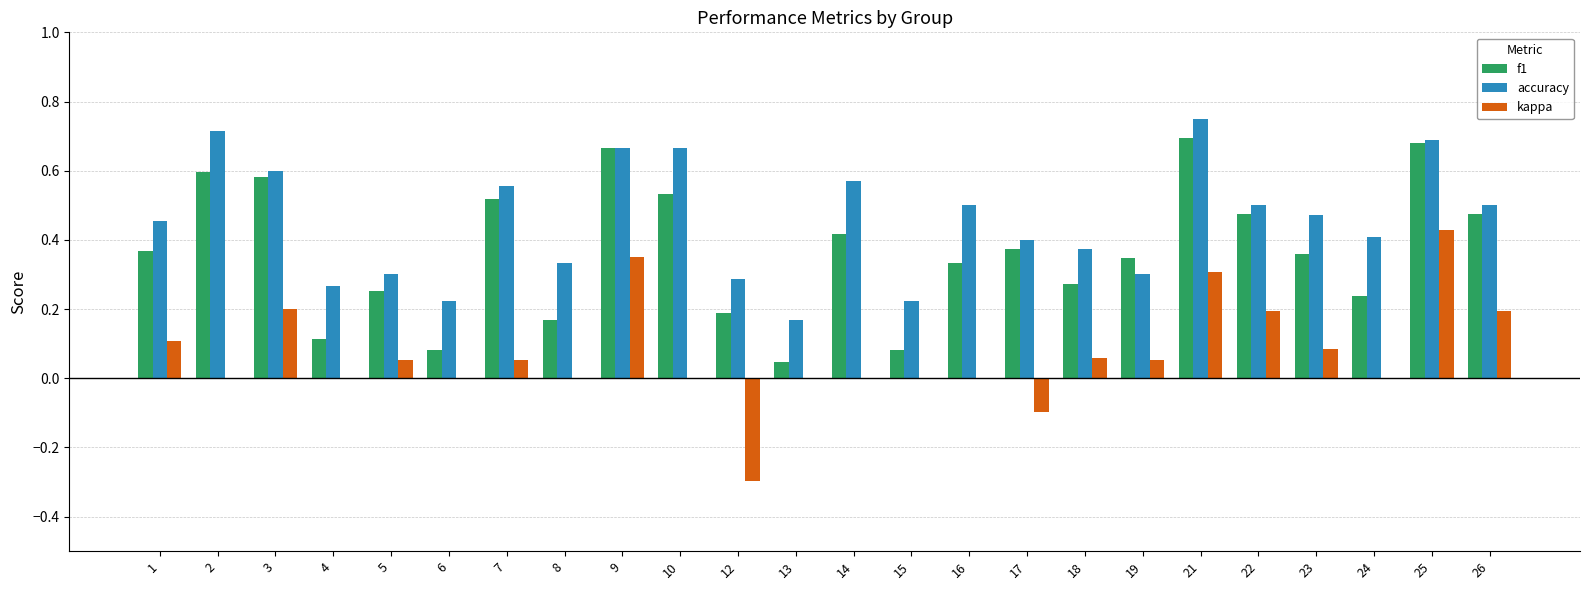

At which category does the chart reach its peak across all series?

21